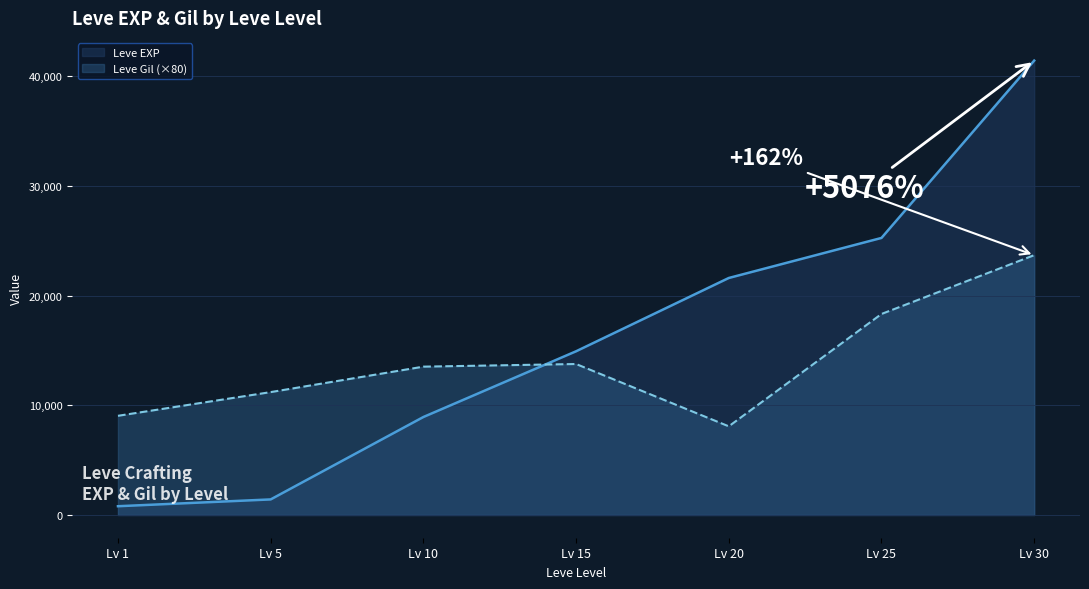

List the series in order of their overall mean, highest first.

Leve EXP, Leve Gil (×80)